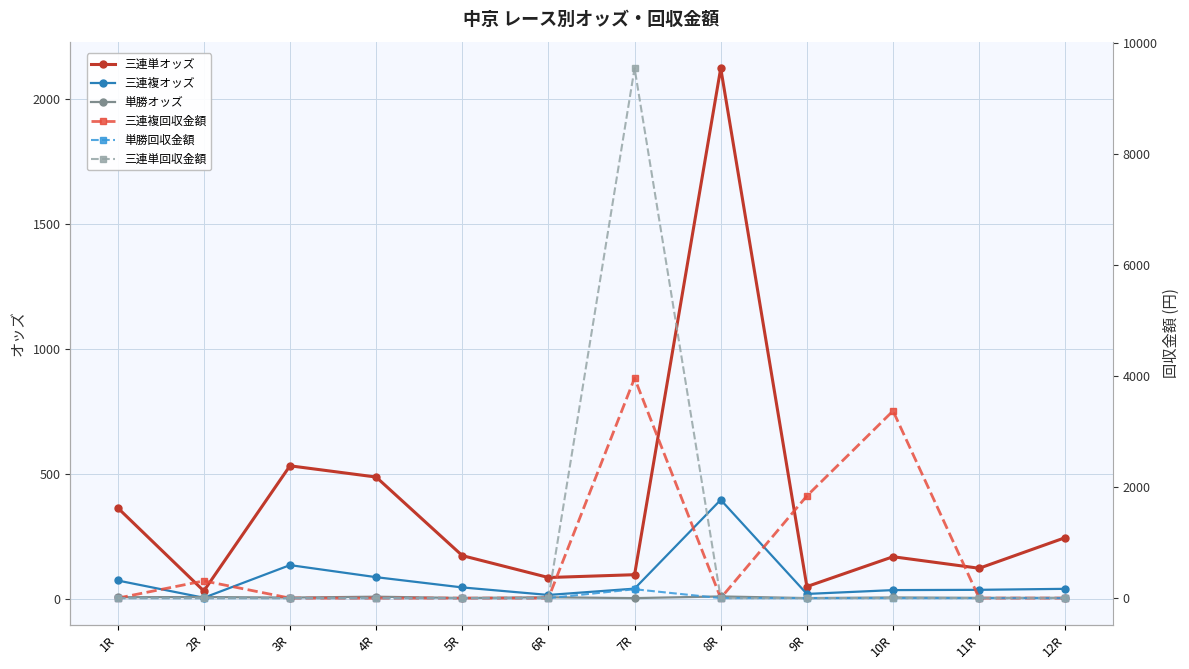

True or false: 単勝オッズ and 三連単回収金額 cross at least once.

True